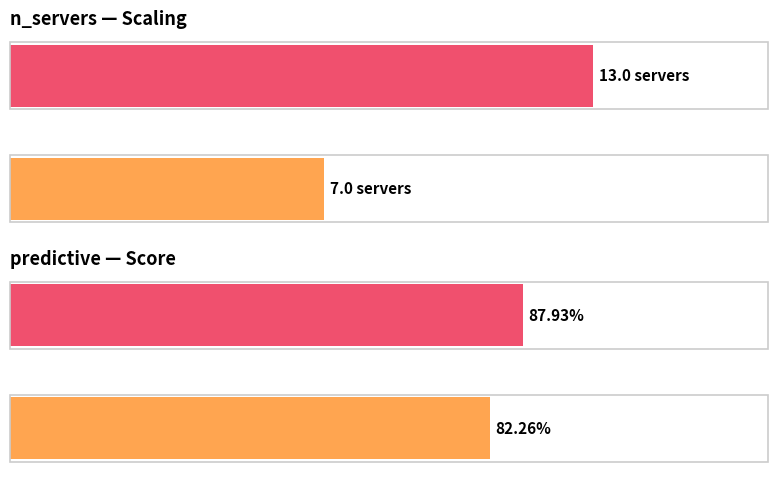

How many groups of bars are there?

2